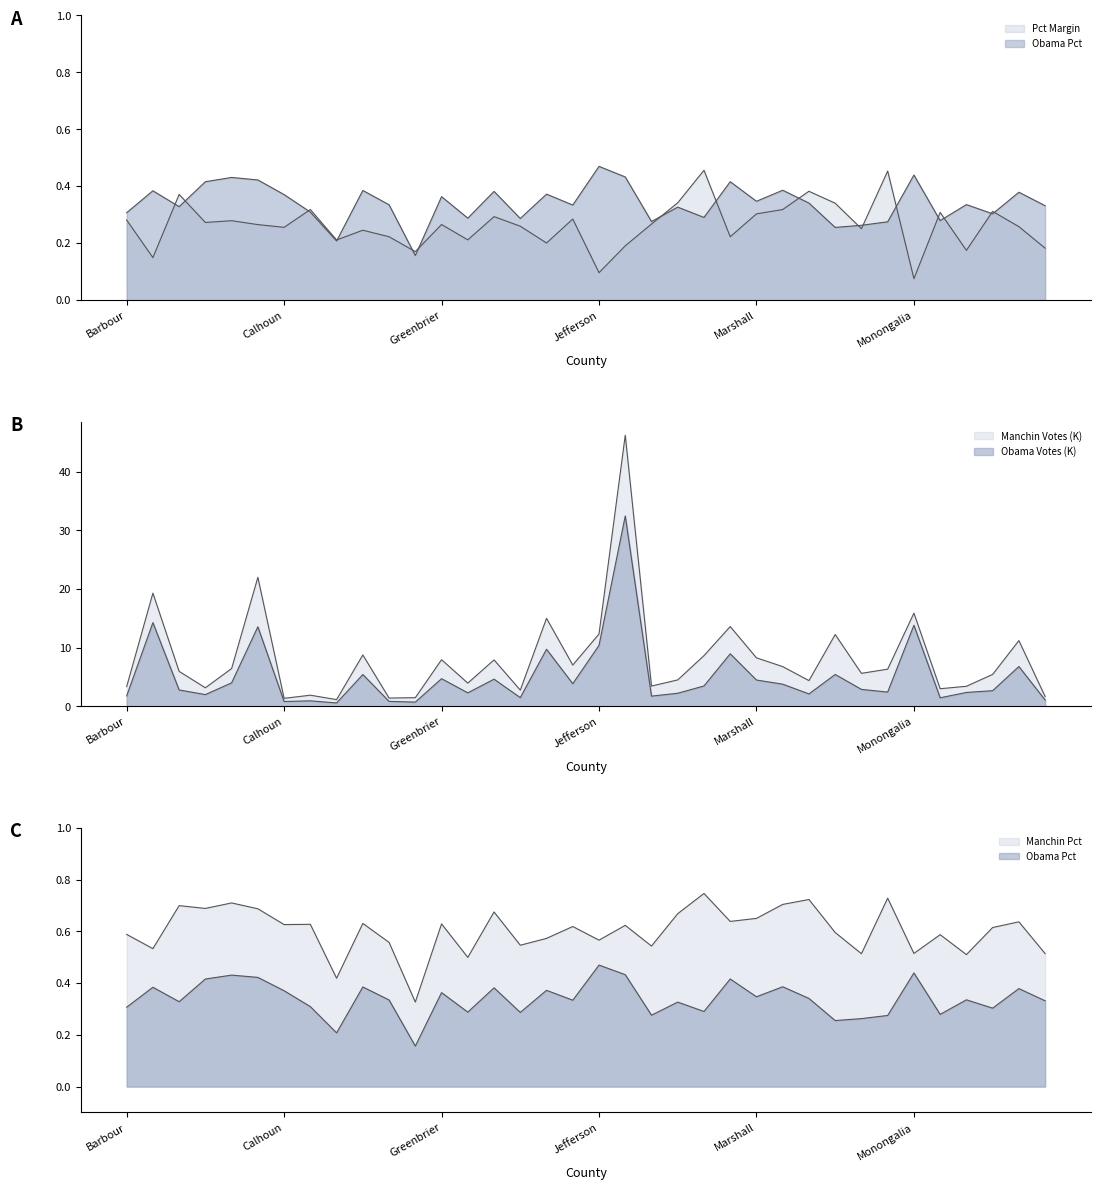

True or false: Manchin Votes and Pct Margin cross at least once.

False